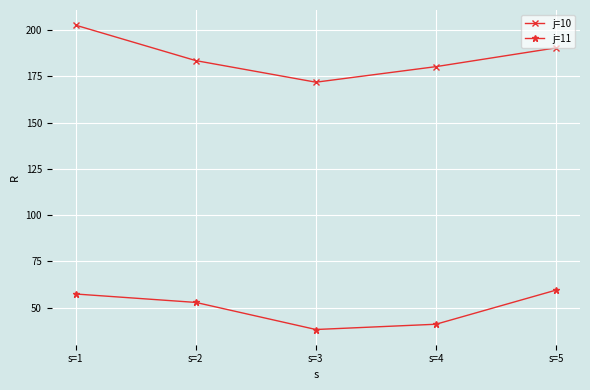

What is the spread (max minus min) of values at s=2?

130.7